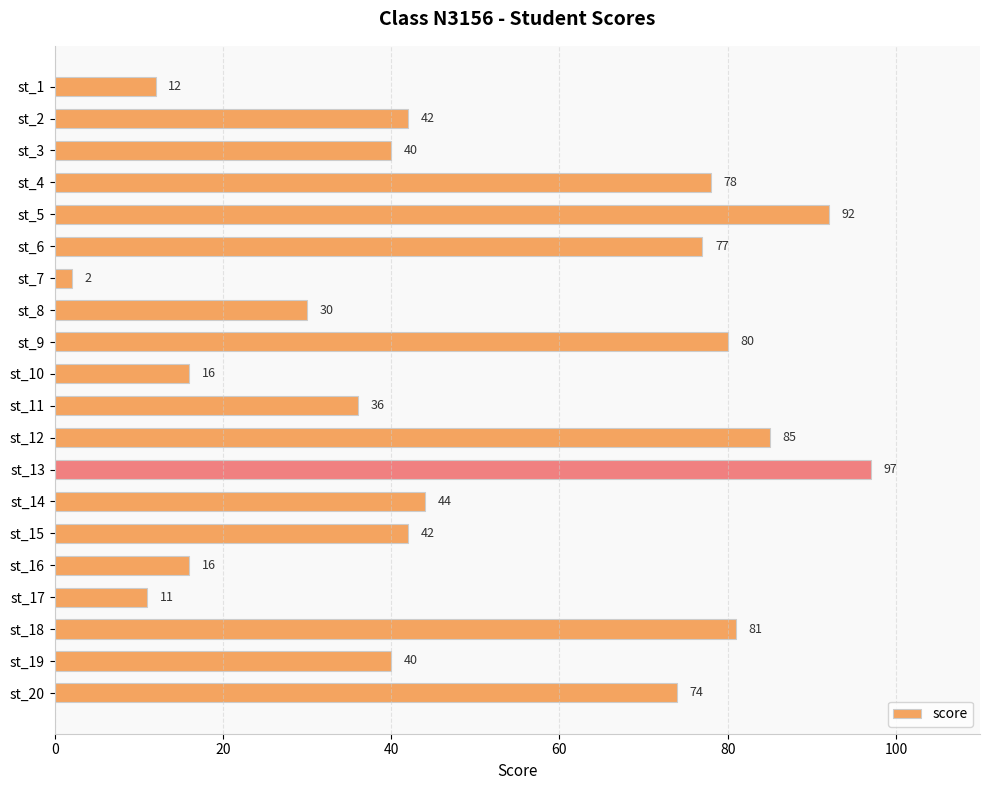

True or false: the data shows 120 at st_9.

False